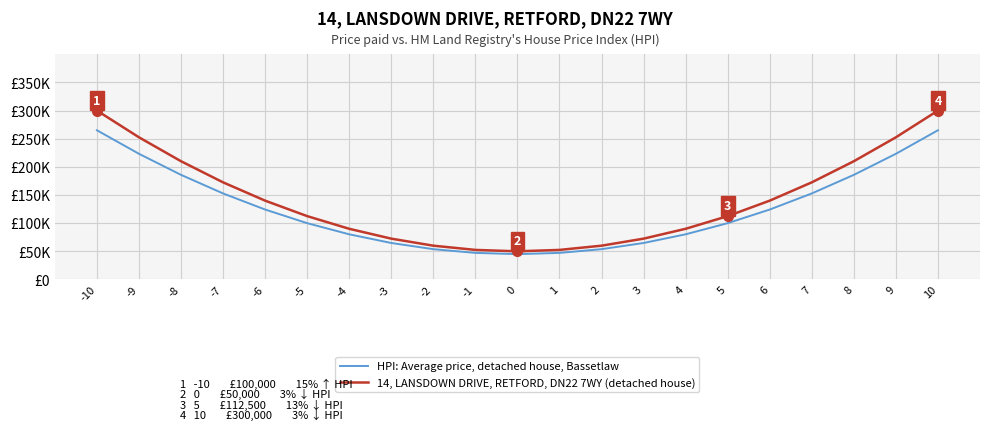

What are all the series names shown in the legend?

HPI: Average price, detached house, Bassetlaw, 14, LANSDOWN DRIVE, RETFORD, DN22 7WY (detached house)